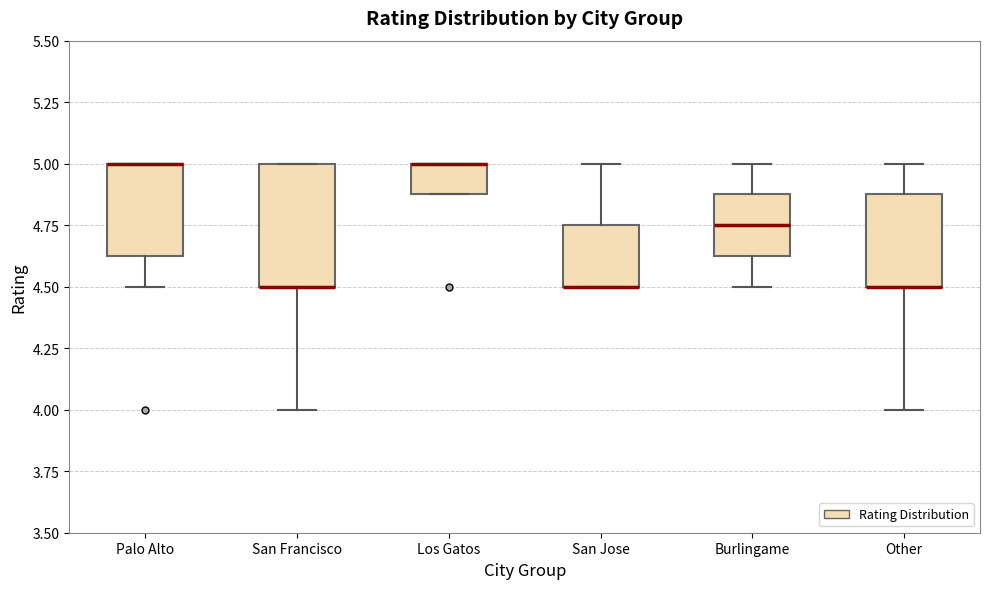

Reading left to right, read every box against the y-axis: the position of its median line, the range the box covers, and the ends of its whiskers. The values are not printed on the chart, so give them approximately, as read against the axis.

Palo Alto: median 5.00 (drawn on the box's upper edge), box 4.65 to 5.00, whiskers 4.50 to 5.00
San Francisco: median 4.50 (drawn on the box's lower edge), box 4.50 to 5.00, whiskers 4.00 to 5.00
Los Gatos: median 5.00 (drawn on the box's upper edge), box 4.90 to 5.00, whiskers 4.90 to 5.00
San Jose: median 4.50 (drawn on the box's lower edge), box 4.50 to 4.75, whiskers 4.50 to 5.00
Burlingame: median 4.75, box 4.65 to 4.90, whiskers 4.50 to 5.00
Other: median 4.50 (drawn on the box's lower edge), box 4.50 to 4.90, whiskers 4.00 to 5.00